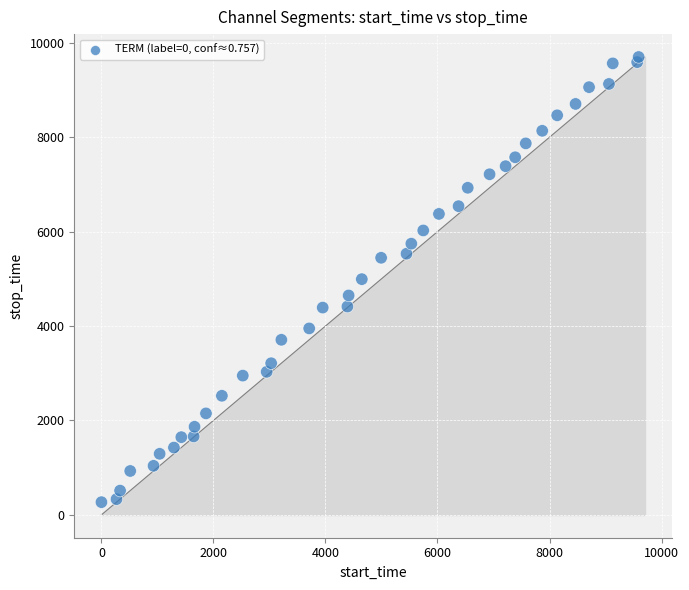

What is the range of Y values (max minus min)?

9430